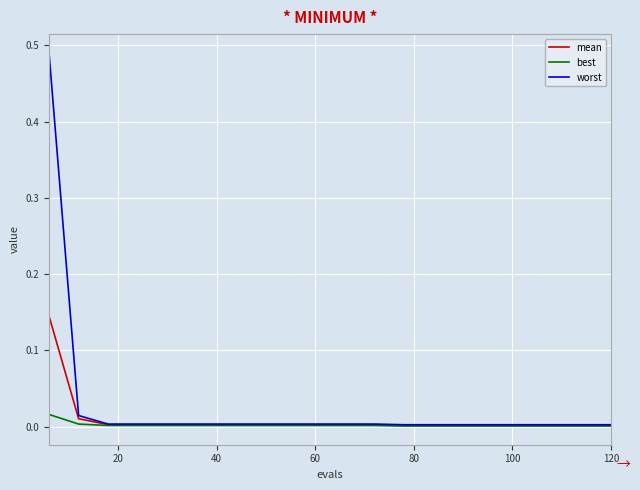

Rank the series by their maximum value, from highest to lowest.

worst, mean, best